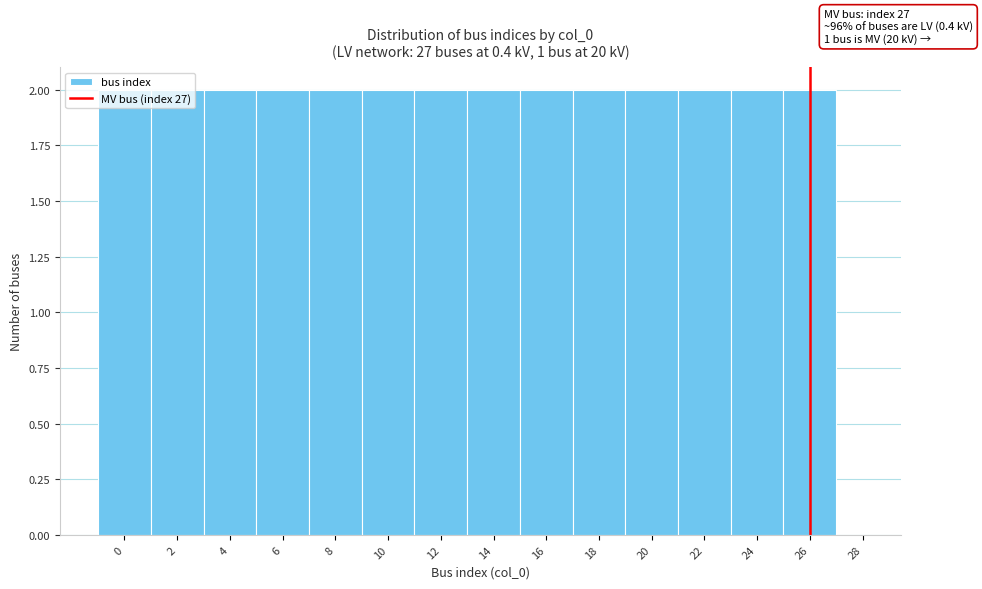

Approximately how many times larger is the value at 14 compared to 26?

1.0